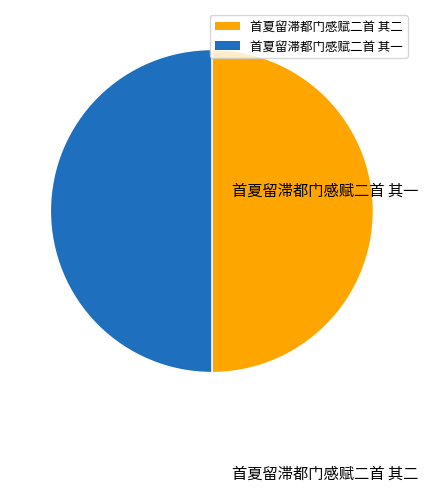

Combined, do 首夏留滞都门感赋二首 其二 and 首夏留滞都门感赋二首 其一 account for over 50%?

Yes